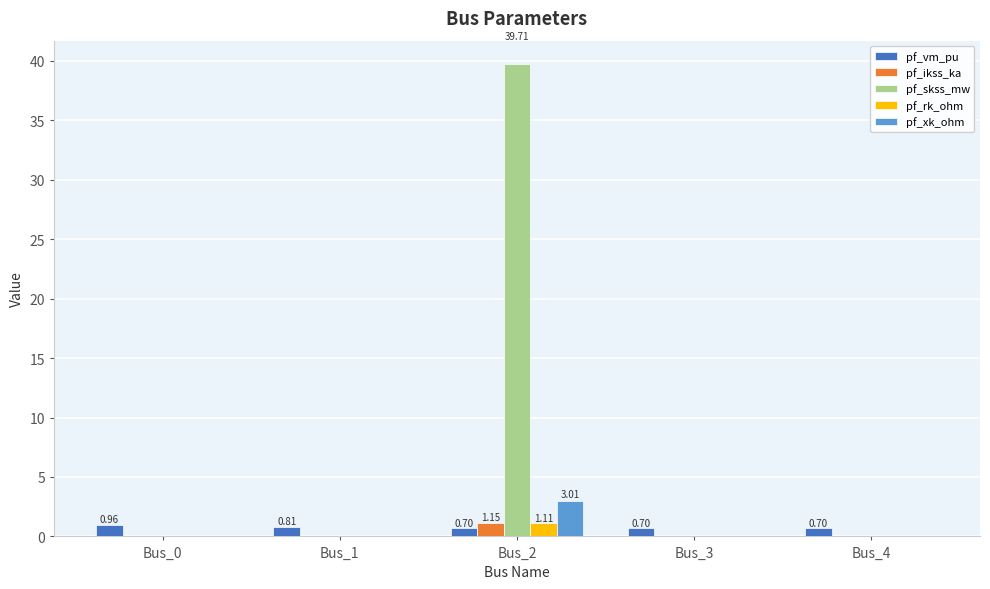

How many groups of bars are there?

5